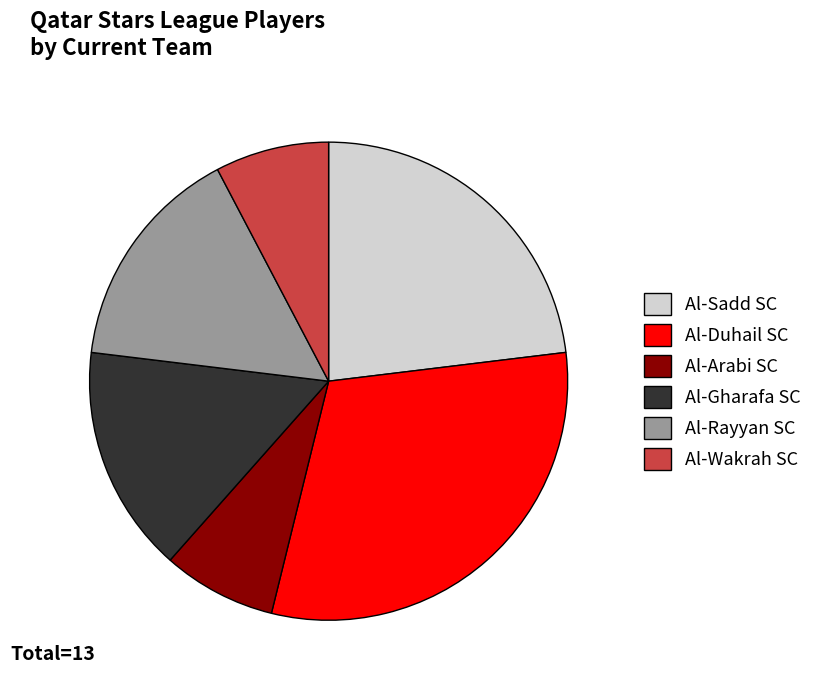

Is the sum of Al-Duhail SC and Al-Arabi SC greater than half?

No